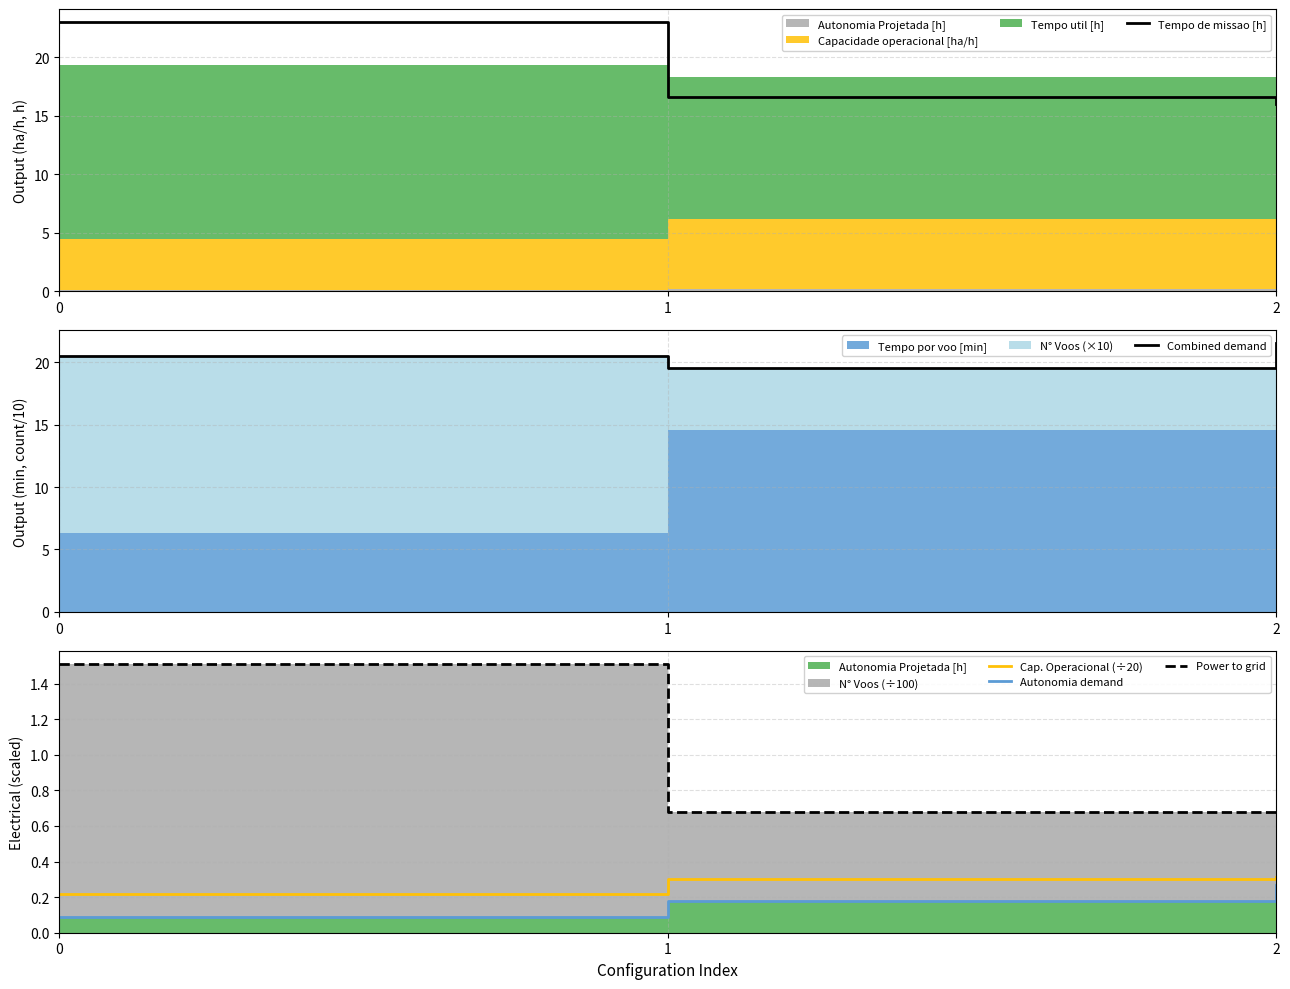

Reading left to right, list all the values displayed in this chart.

Tempo de missao [h]: 0=23.0	1=16.6	2=16.0
Combined demand: 0=20.5	1=19.6	2=21.5
Cap. Operacional (÷20): 0=0.2	1=0.3	2=0.3
Autonomia demand: 0=0.1	1=0.2	2=0.3
Power to grid: 0=1.5	1=0.7	2=0.7